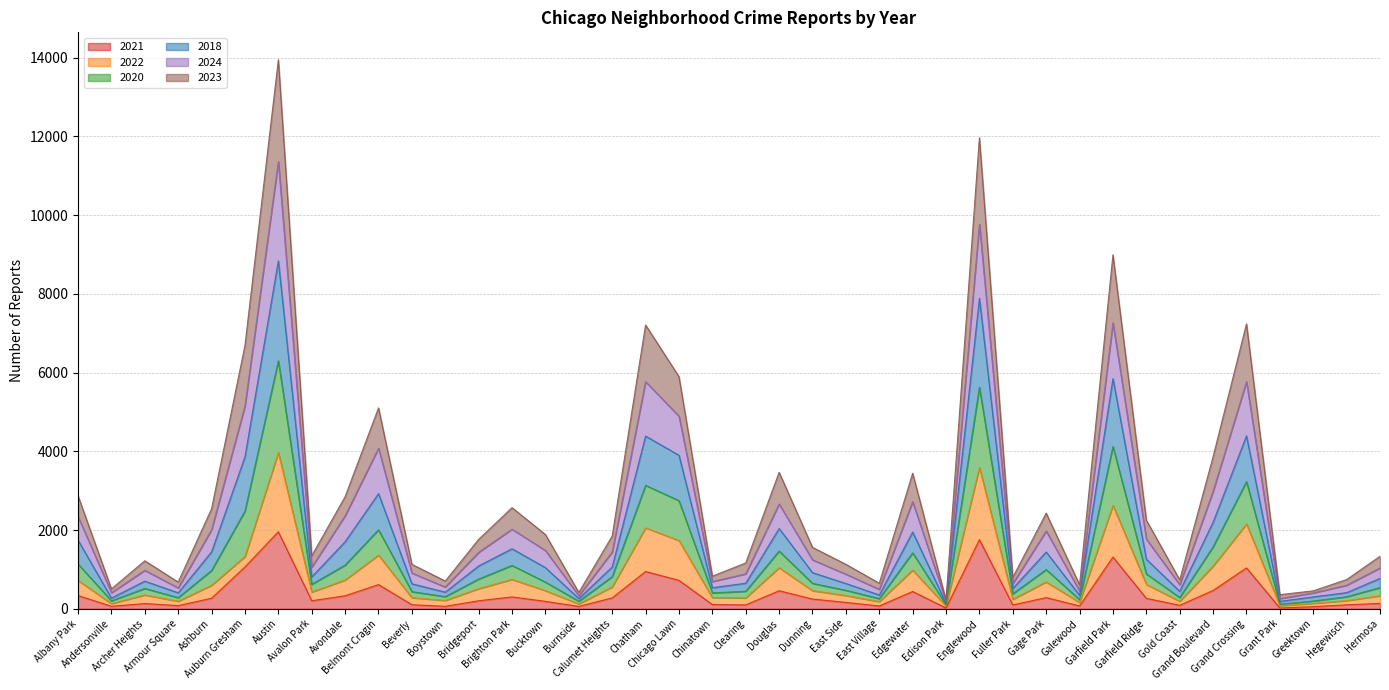

Which category has the highest value in the 2018 series?

Austin